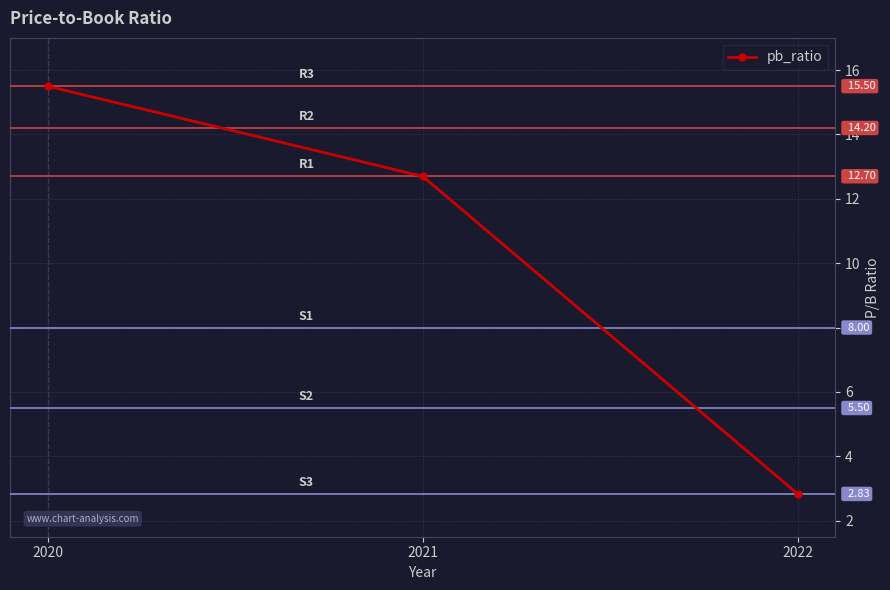

What is the greatest value displayed?

15.5